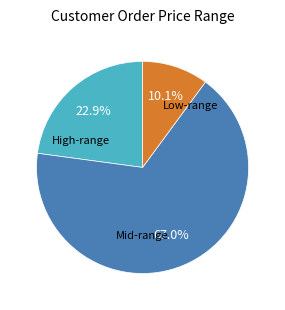

Is there any slice that represents more than half of the pie?

Yes